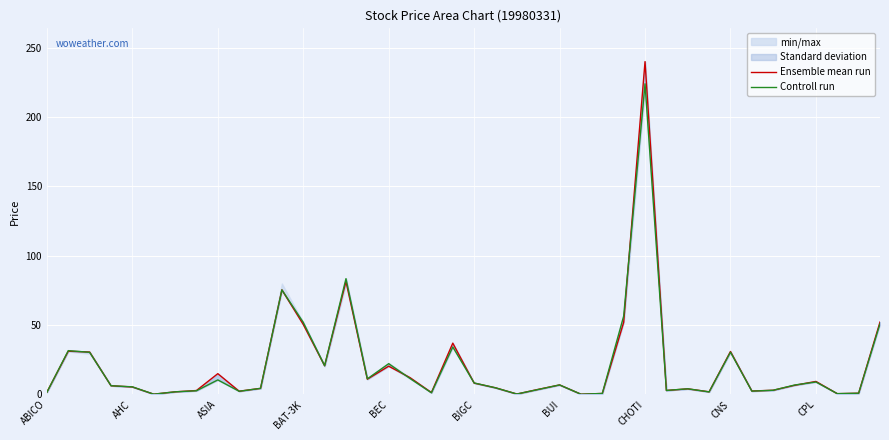

At BAT-3K, list the series in order from largest to smallest.

Ensemble mean run, Controll run